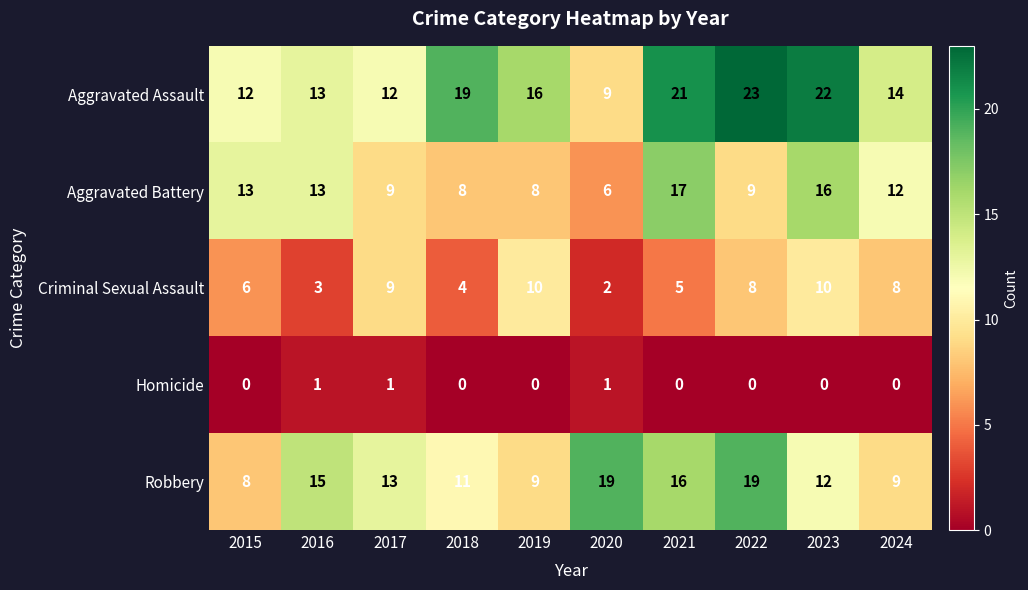

What is the difference between the maximum and minimum values in the Aggravated Assault series?

14